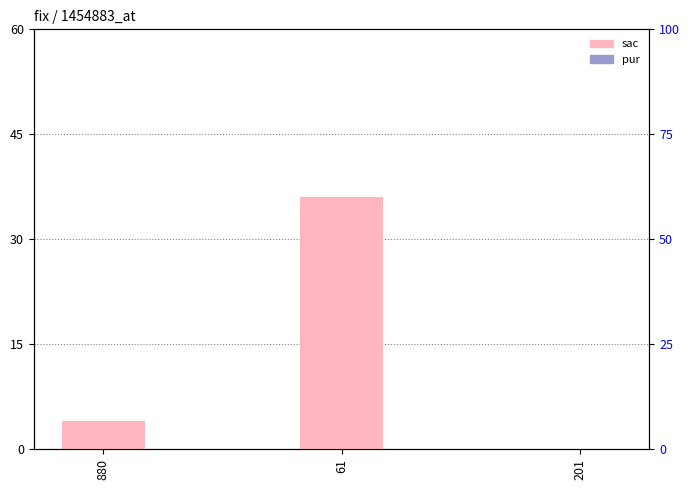

At which category does the chart reach its minimum across all series?

201